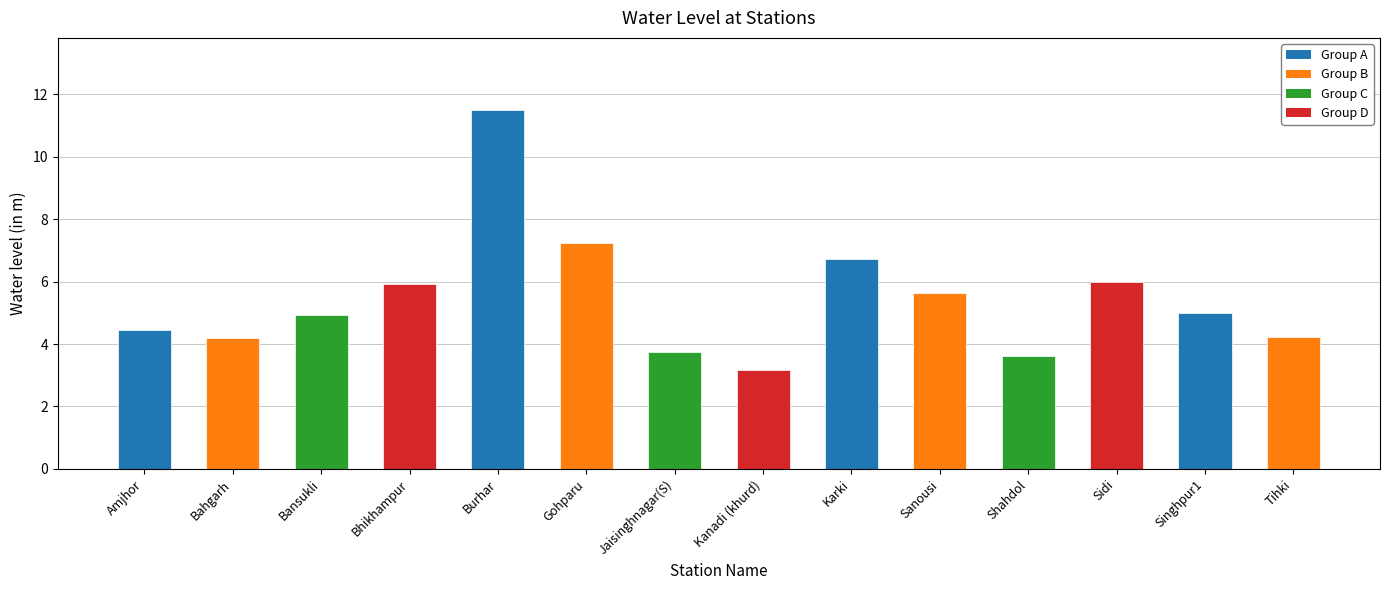

What is the sum of the values at Kanadi (khurd) and Tihki?

7.4